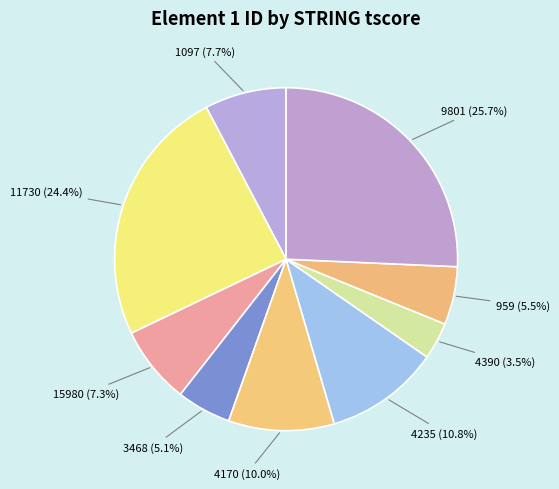

Does any single category account for the majority?

No